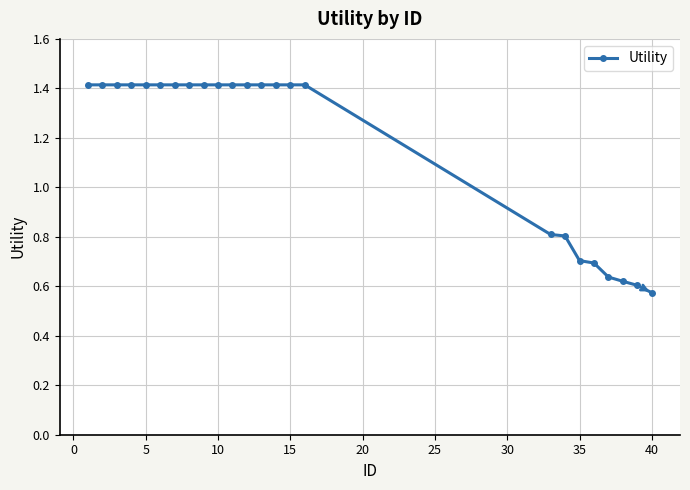

How many values are between 0 and 1?

8